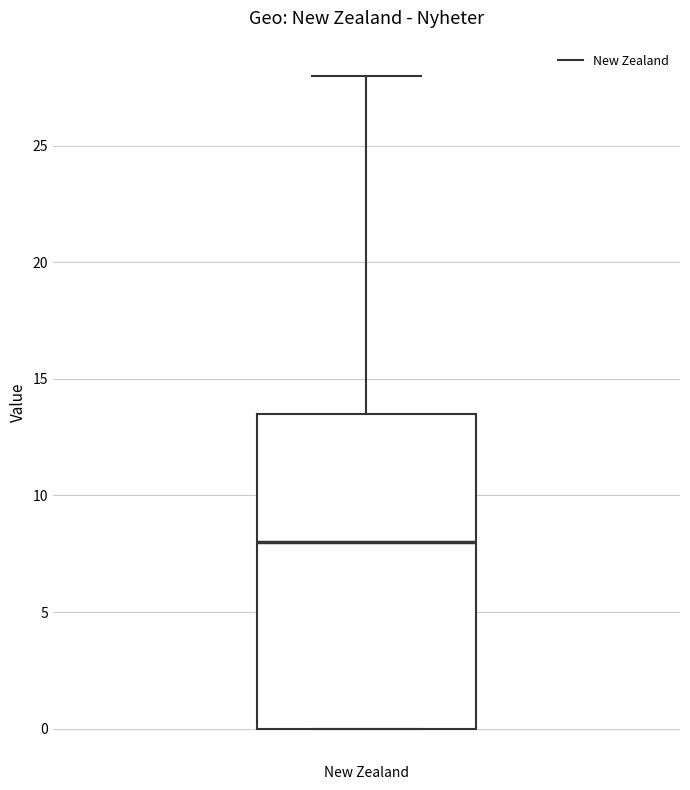

Read this box plot against the y-axis: the position of the median line, the range covered by the box, and the ends of both whiskers. The values are not printed on the chart, so give them approximately, as read against the axis.

median 8.0, box 0.0 to 13.5, whiskers 0.0 to 28.0